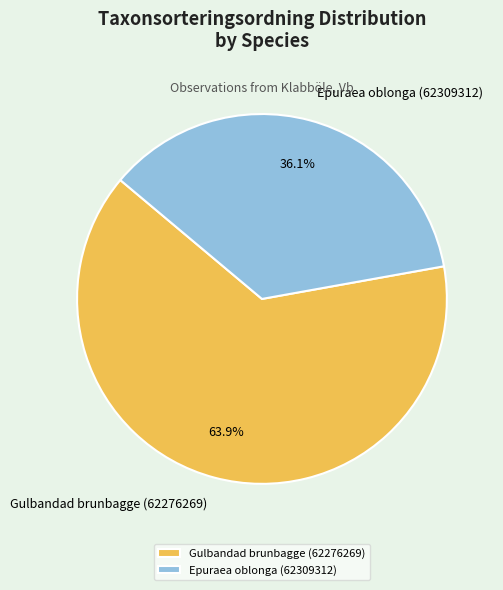

Rank the categories by value from highest to lowest.

Gulbandad brunbagge (62276269), Epuraea oblonga (62309312)